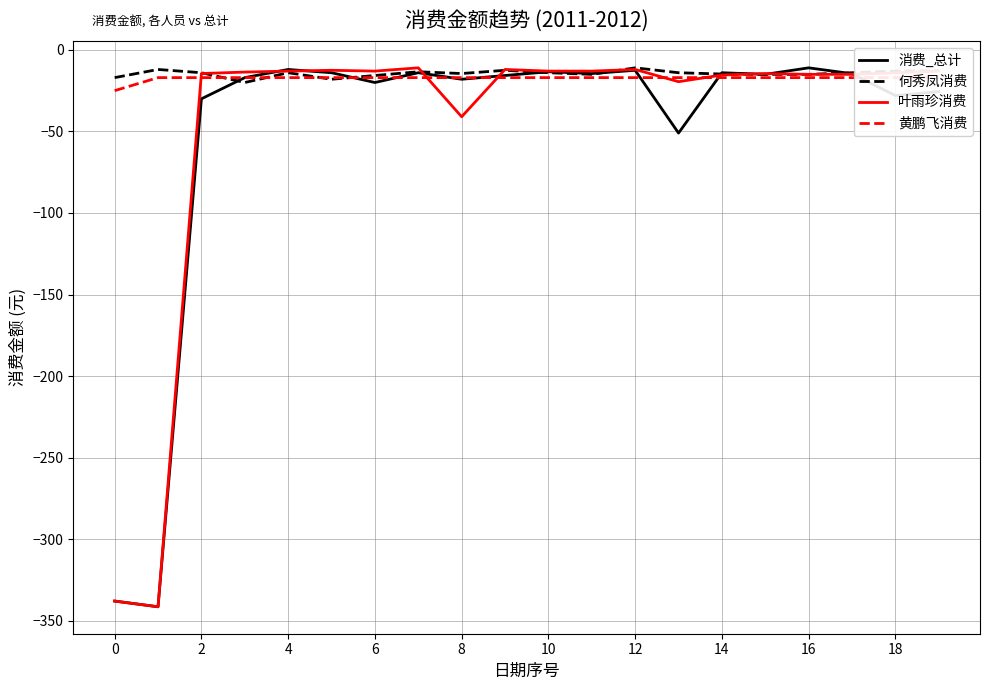

Which series has the largest total across all categories?

何秀凤消费